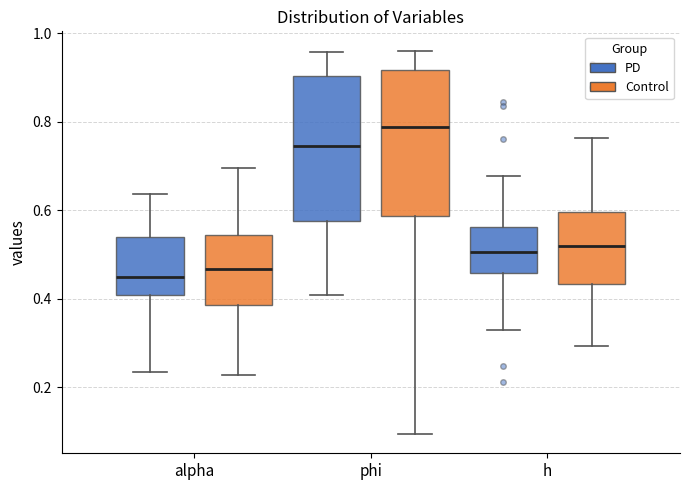

Reading left to right, transcribe this box plot: for each box, give where its median line is, the range the box spans, and where its two whiskers end, as read against the y-axis. The values are not printed on the chart, so give them approximately, as read against the axis.

alpha (PD): median 0.46, box 0.40 to 0.54, whiskers 0.24 to 0.64
alpha (Control): median 0.46, box 0.38 to 0.54, whiskers 0.22 to 0.70
phi (PD): median 0.74, box 0.58 to 0.90, whiskers 0.40 to 0.96
phi (Control): median 0.78, box 0.58 to 0.92, whiskers 0.10 to 0.96
h (PD): median 0.50, box 0.46 to 0.56, whiskers 0.32 to 0.68
h (Control): median 0.52, box 0.44 to 0.60, whiskers 0.30 to 0.76